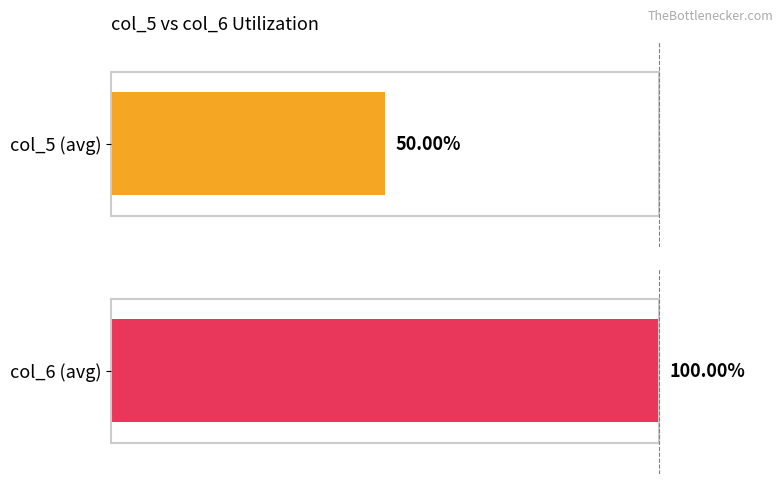

Is it true that col_5 equals 0 at 2413:3701?

False